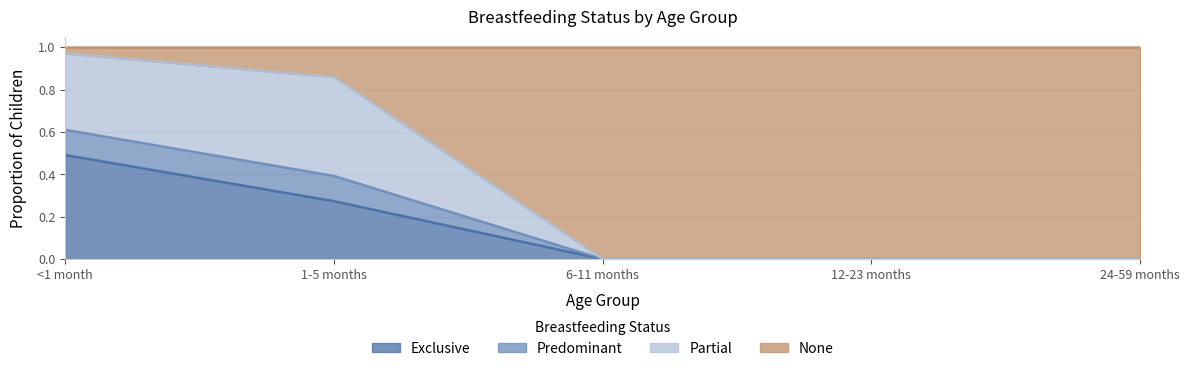

Which category has the highest value in the Exclusive series?

<1 month